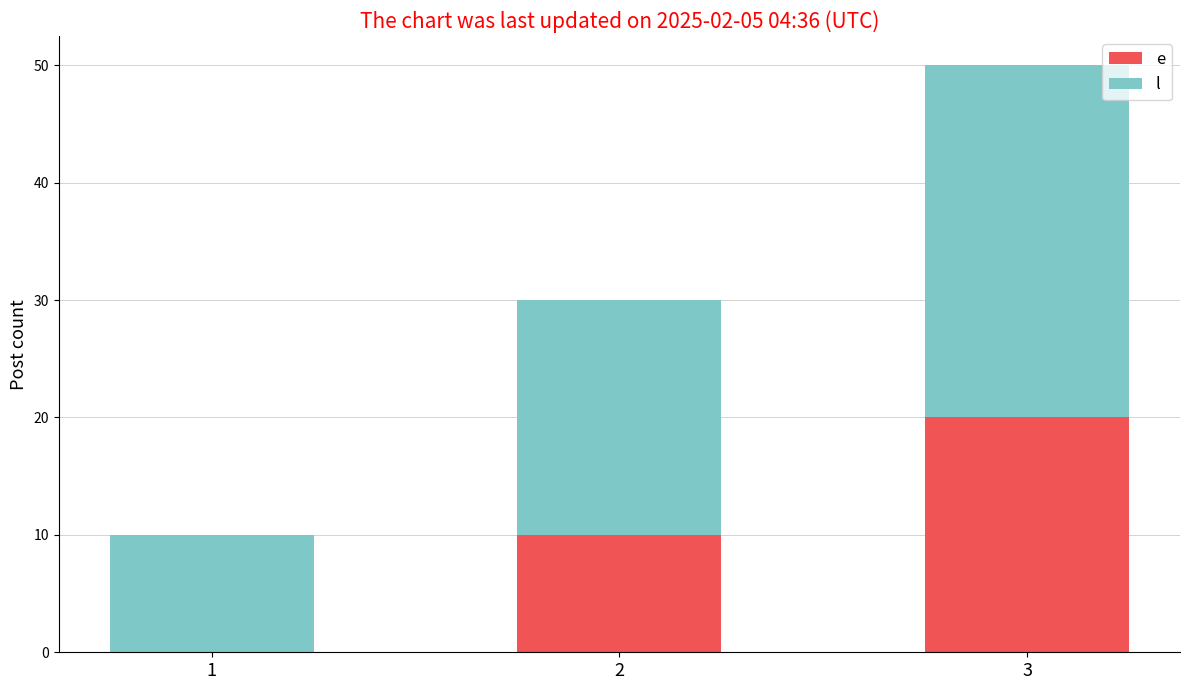

What is the total value across all series at 2?

30